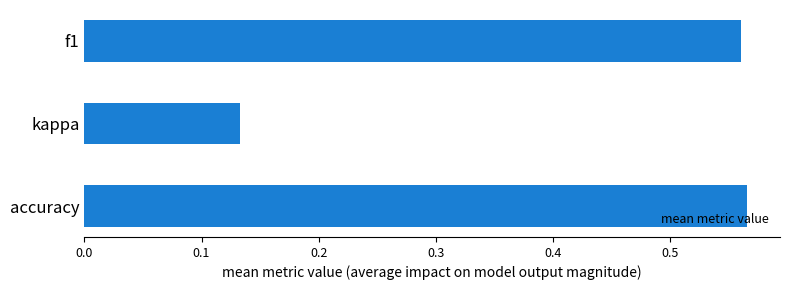

Which category has the lowest value across all series?

kappa